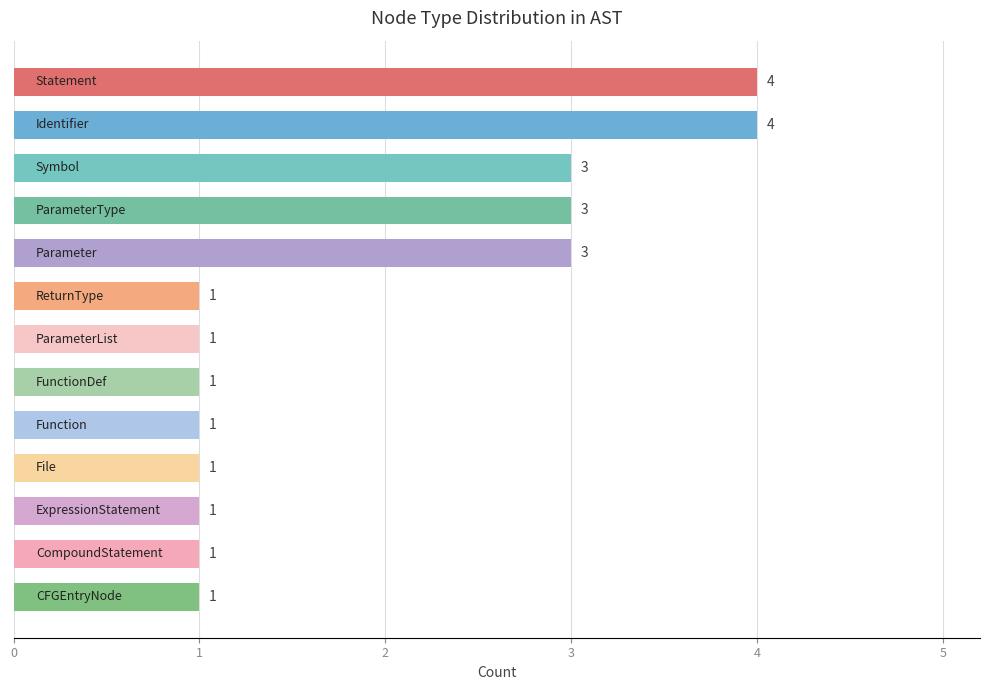

Count the values in the range 1 to 3.

11